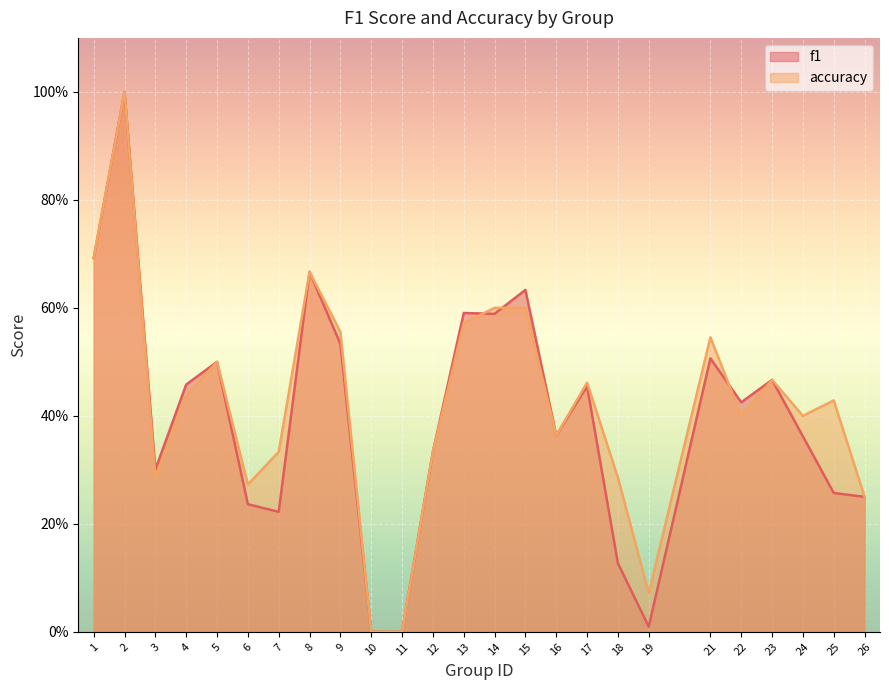

At which category is the sum across all series the highest?

2